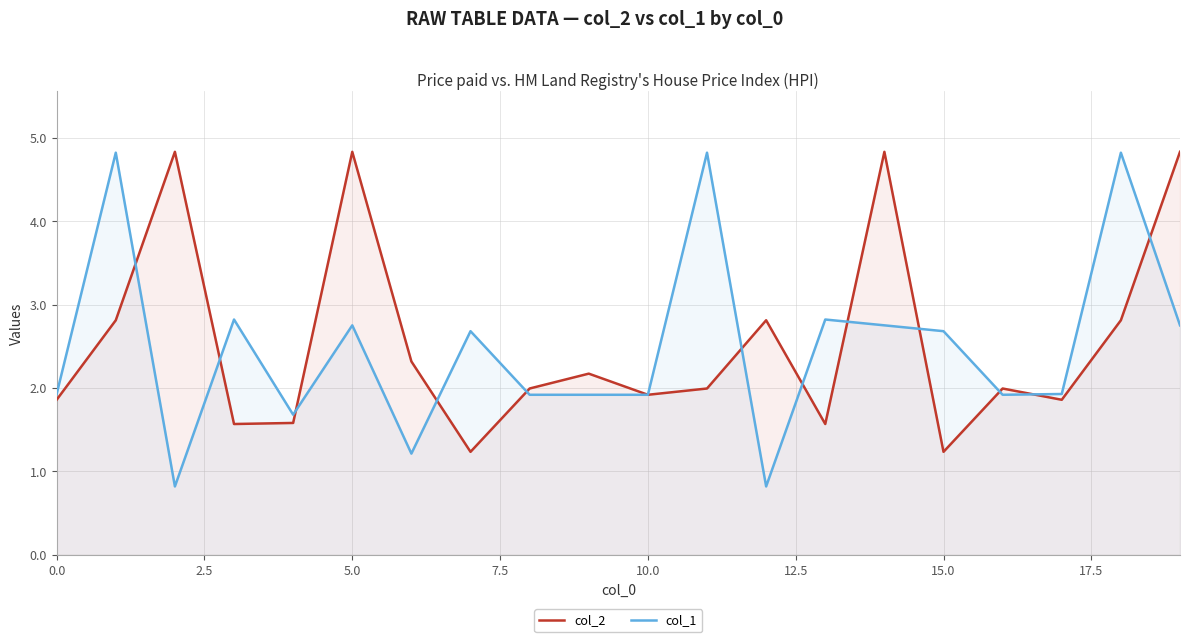

Is the value of col_2 at 16 greater than the value of col_1 at 18?

No